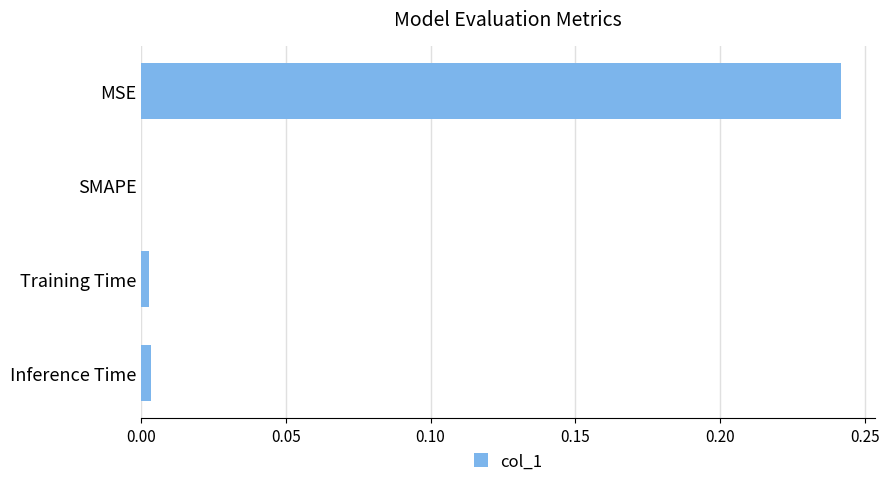

What is the average value?

0.1